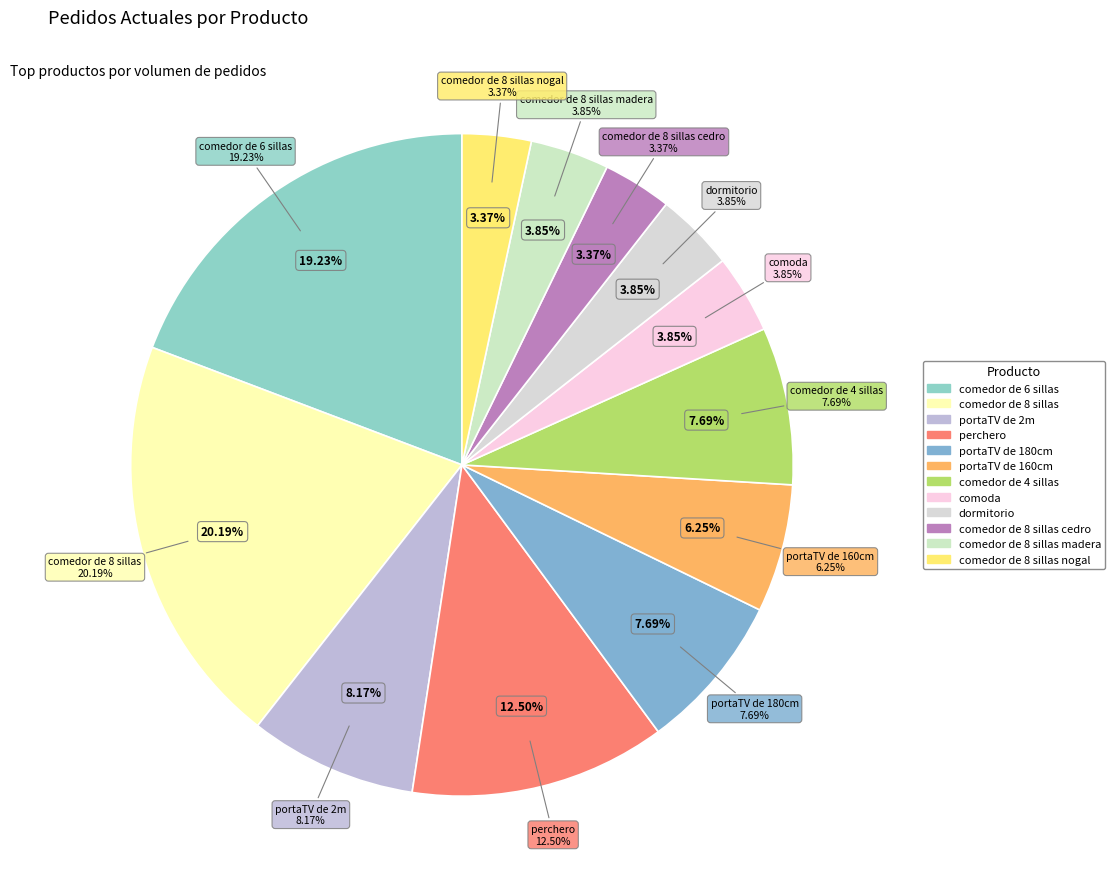

To the nearest percent, what percentage of the pie is perchero?

12%